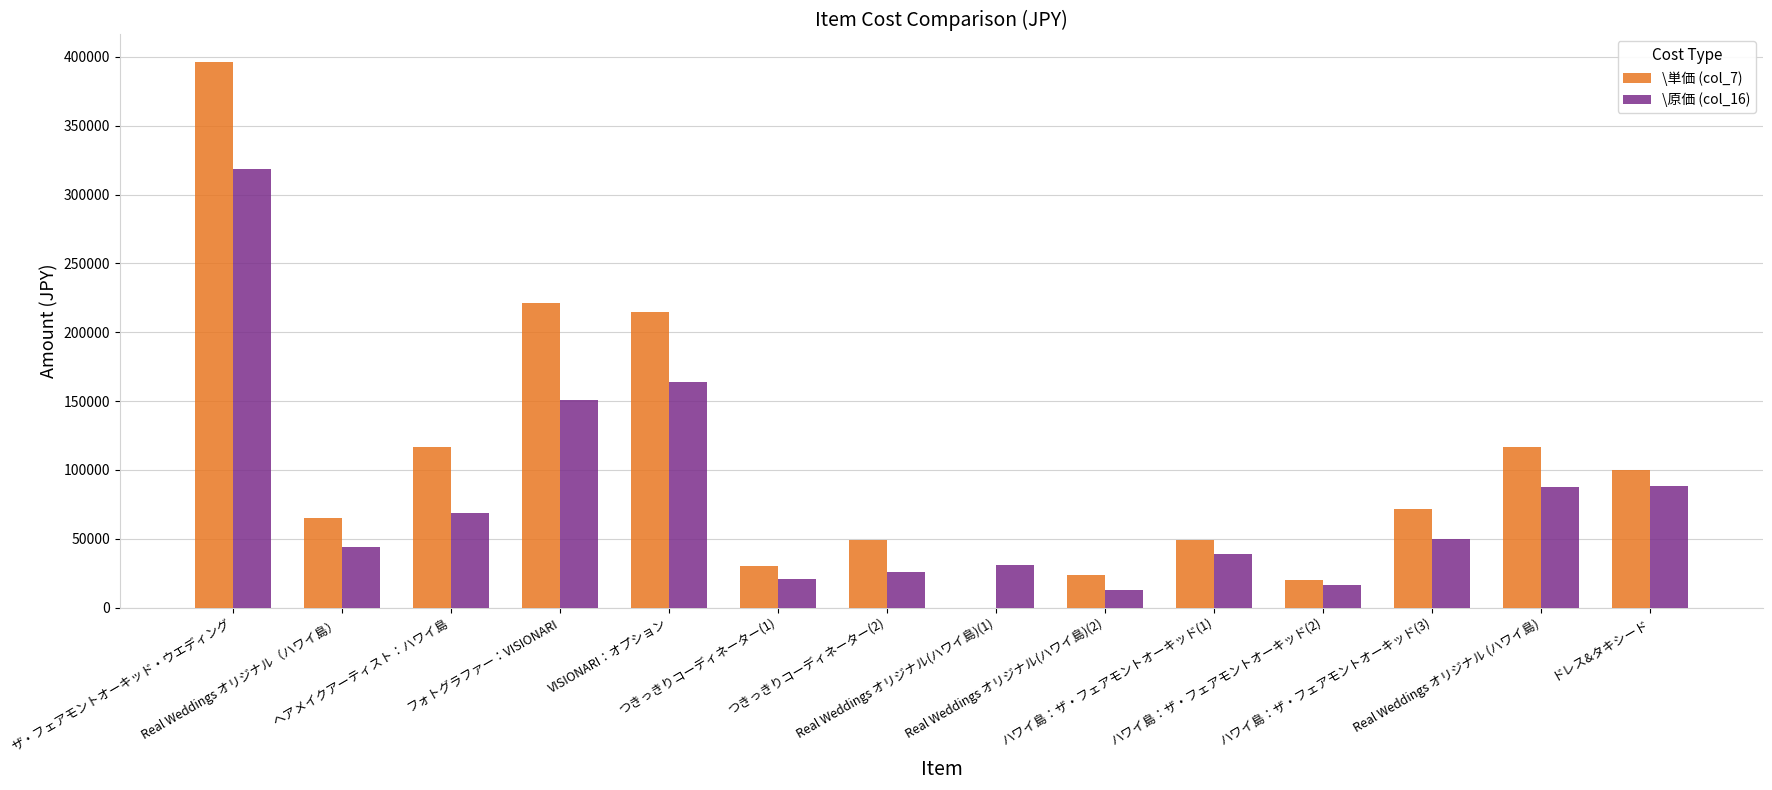

Which series has the largest total across all categories?

\単価 (col_7)